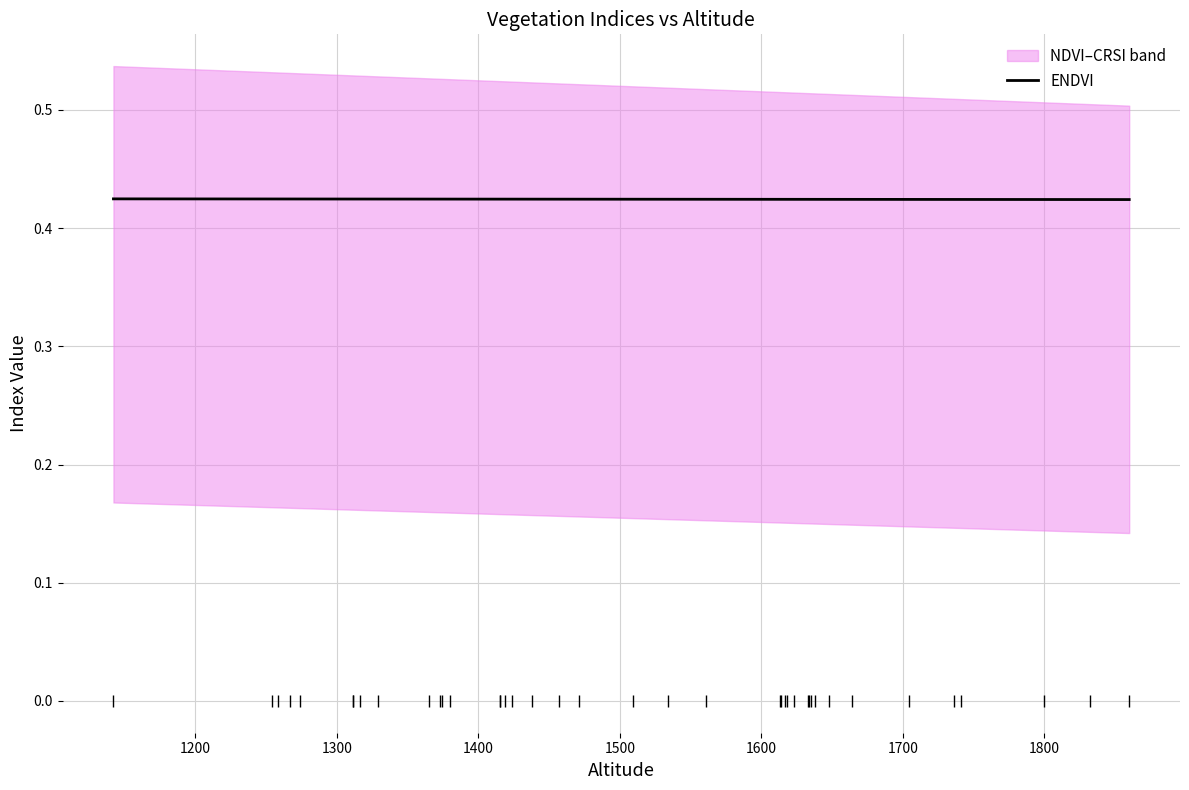

How many values are between 0 and 1?

40